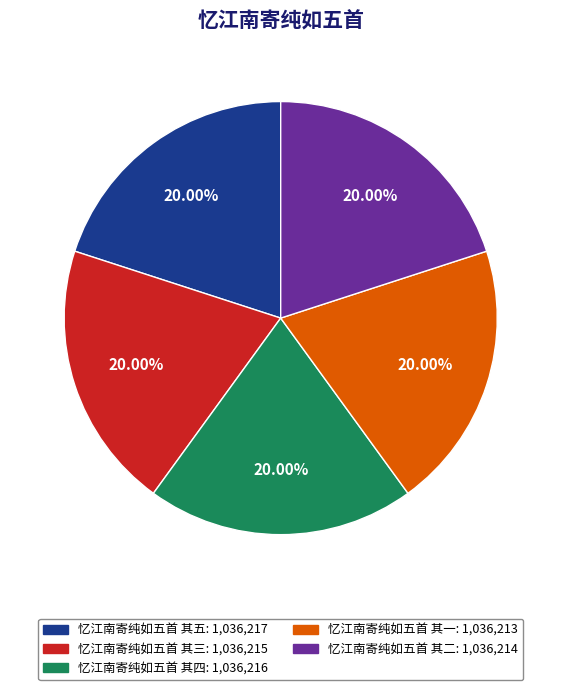

Is there any slice that represents more than half of the pie?

No